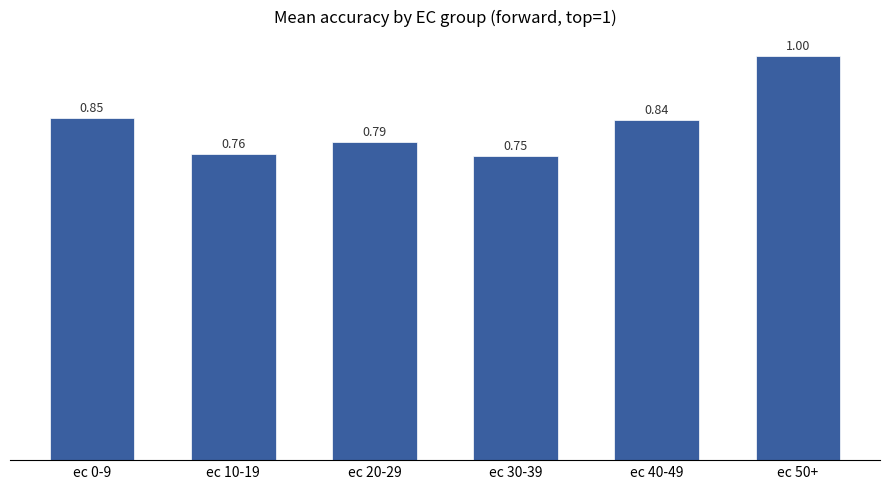

Does the chart contain any negative values?

No